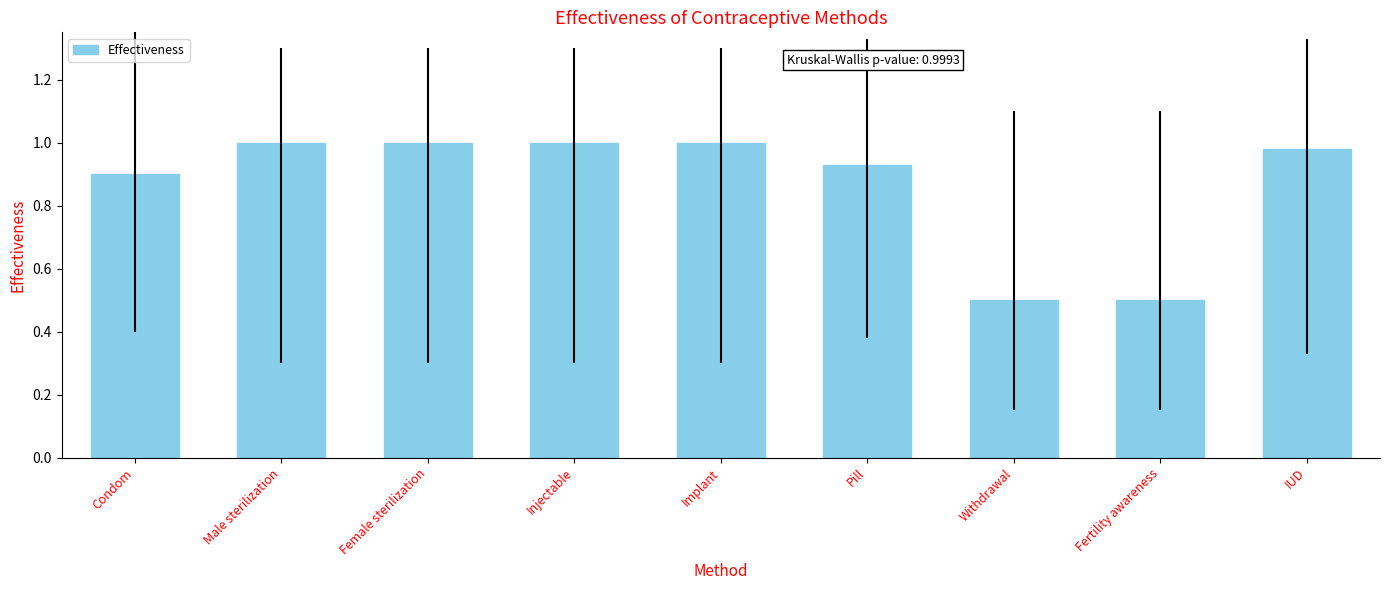

How many bars are there in total?

9